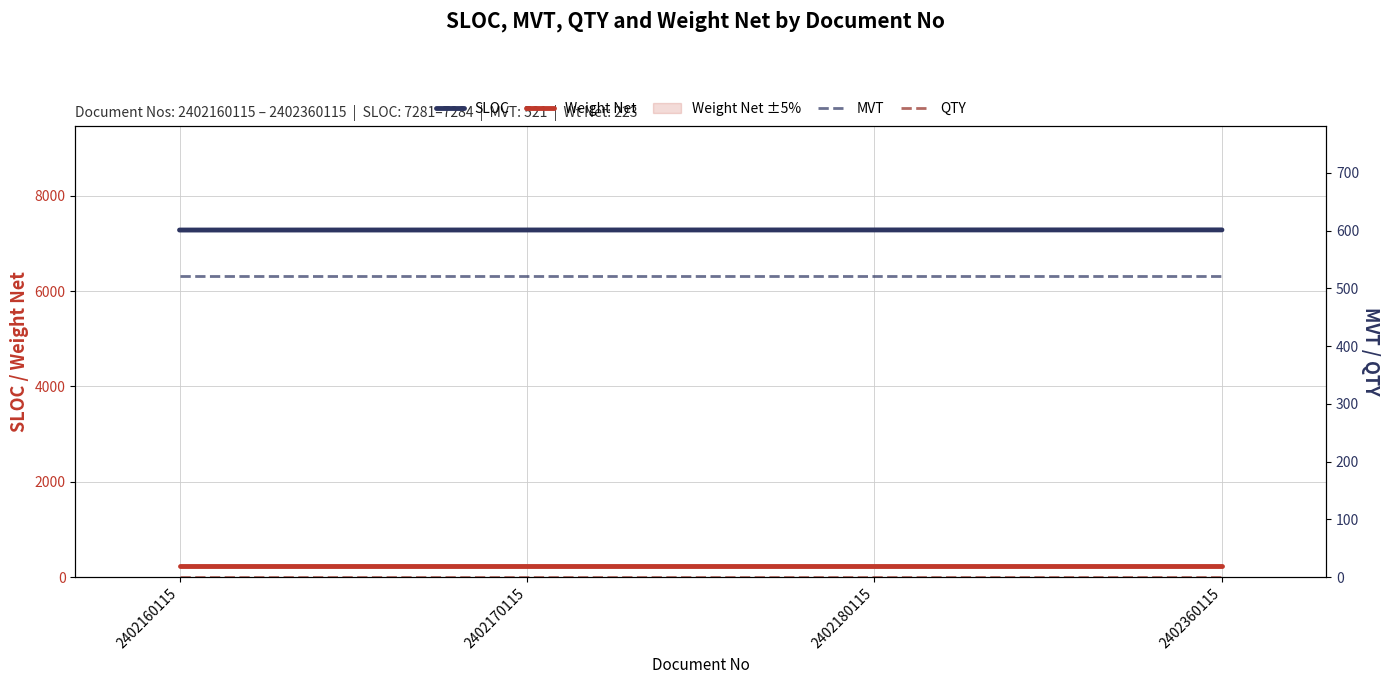

Is the value of MVT at 2402180115 greater than the value of SLOC at 2402180115?

No